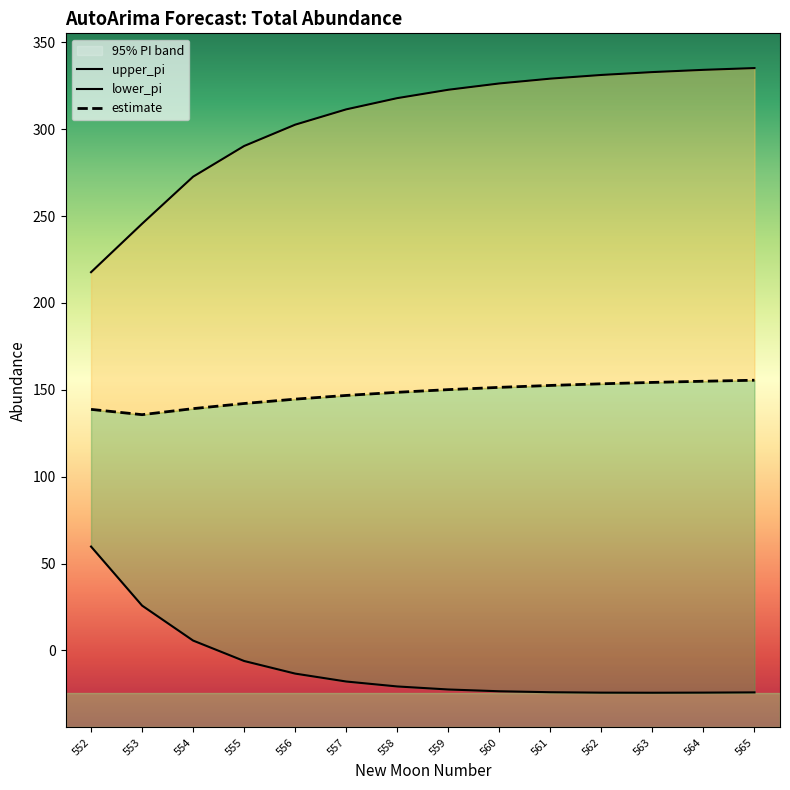

Between 552 and 555, which series saw the biggest shift?

upper_pi